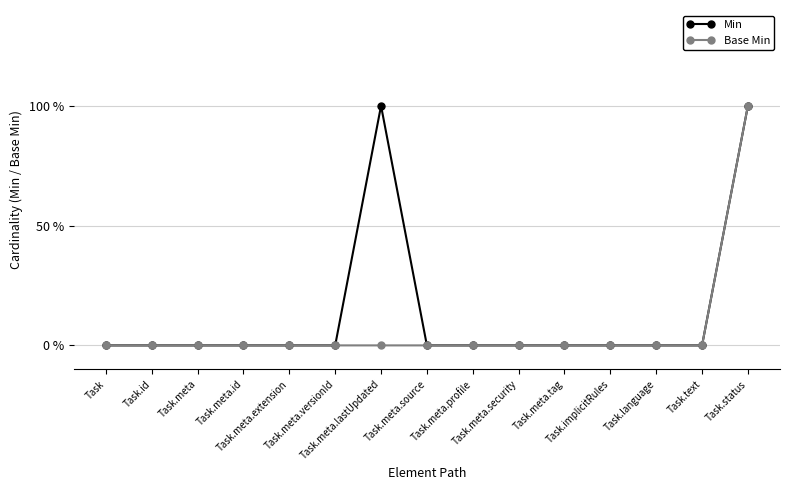

Reading left to right, list all the values displayed in this chart.

Min: Task=0	Task.id=0	Task.meta=0	Task.meta.id=0	Task.meta.extension=0	Task.meta.versionId=0	Task.meta.lastUpdated=1	Task.meta.source=0	Task.meta.profile=0	Task.meta.security=0	Task.meta.tag=0	Task.implicitRules=0	Task.language=0	Task.text=0	Task.status=1
Base Min: Task=0	Task.id=0	Task.meta=0	Task.meta.id=0	Task.meta.extension=0	Task.meta.versionId=0	Task.meta.lastUpdated=0	Task.meta.source=0	Task.meta.profile=0	Task.meta.security=0	Task.meta.tag=0	Task.implicitRules=0	Task.language=0	Task.text=0	Task.status=1